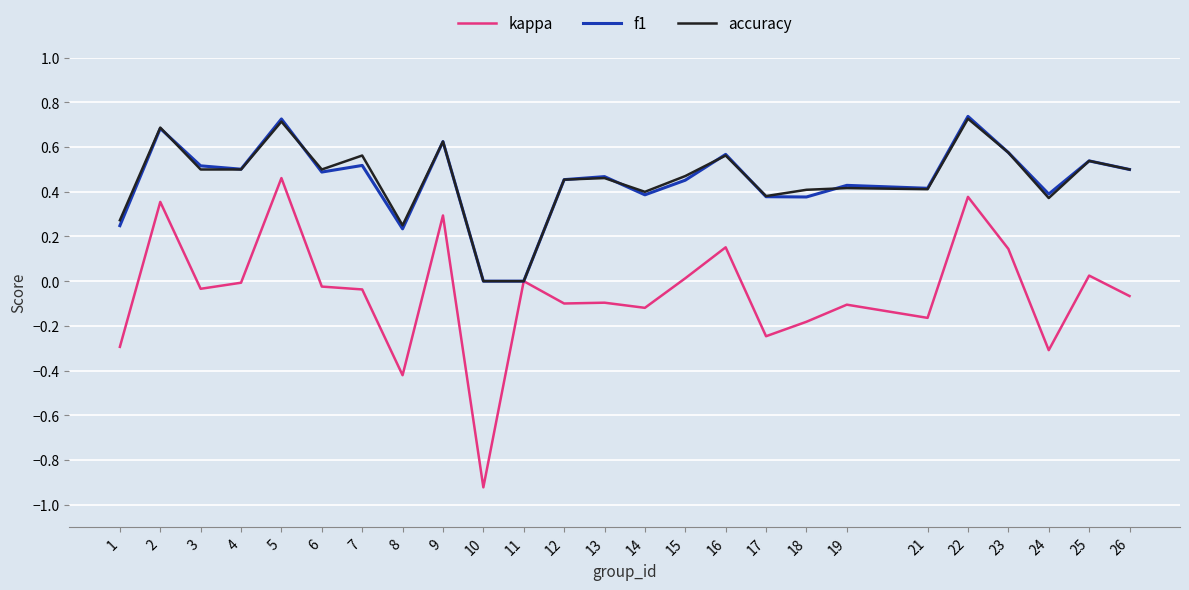

At which label does kappa reach its minimum?

10